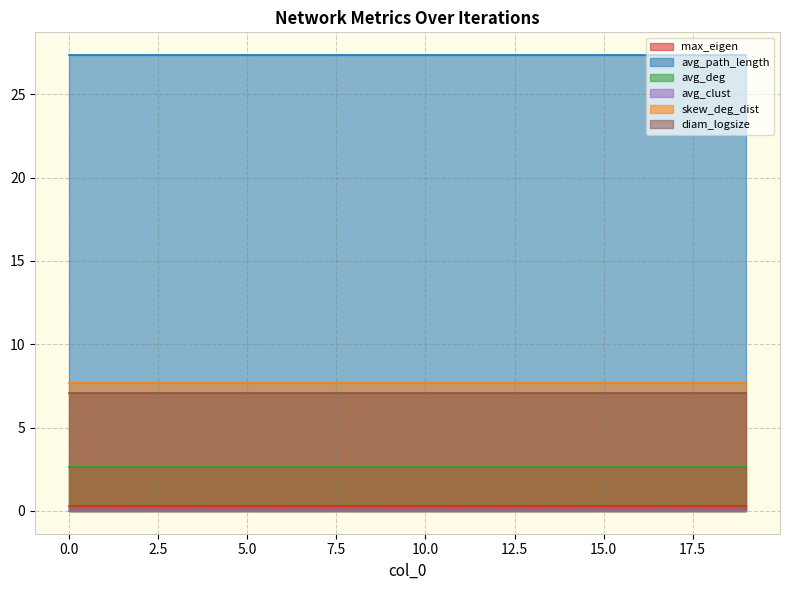

Does the chart display data point markers on the line(s)?

No